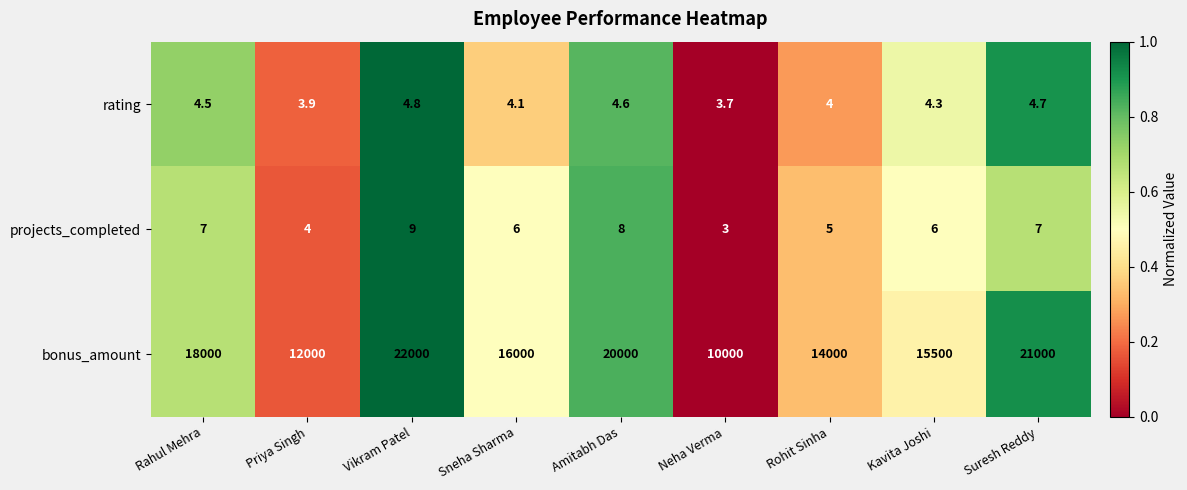

What is the sum of all bonus_amount values?

148500.0